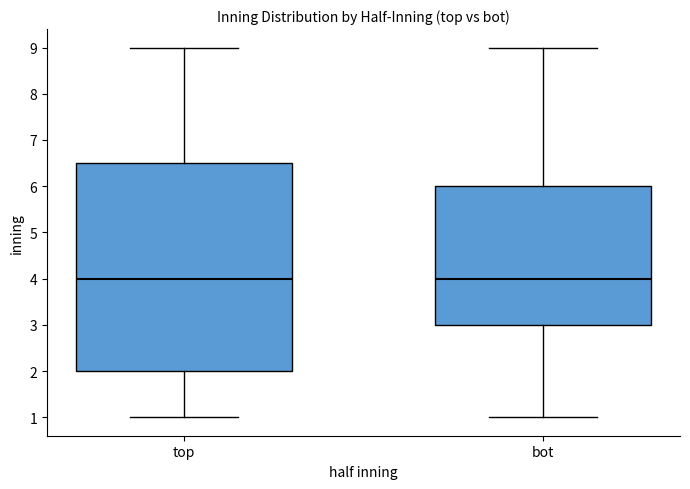

Reading left to right, read every box against the y-axis: the position of its median line, the range the box covers, and the ends of its whiskers. The values are not printed on the chart, so give them approximately, as read against the axis.

top: median 4.0, box 2.0 to 6.5, whiskers 1.0 to 9.0
bot: median 4.0, box 3.0 to 6.0, whiskers 1.0 to 9.0